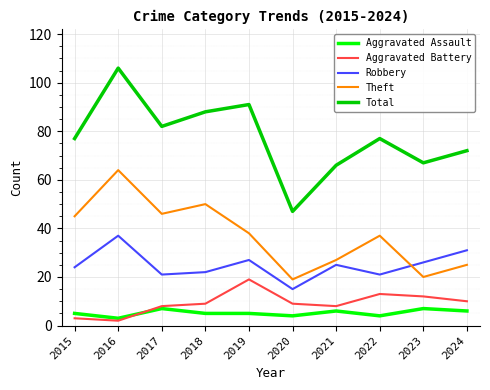

Which series changed the most between 2020 and 2023?

Total